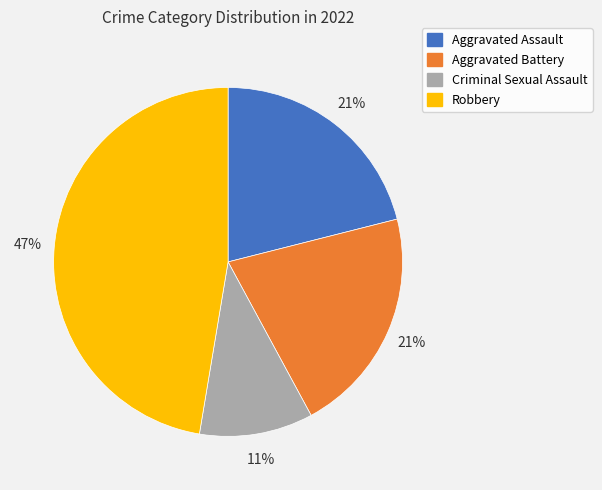

True or false: Criminal Sexual Assault accounts for 23% of the total.

False